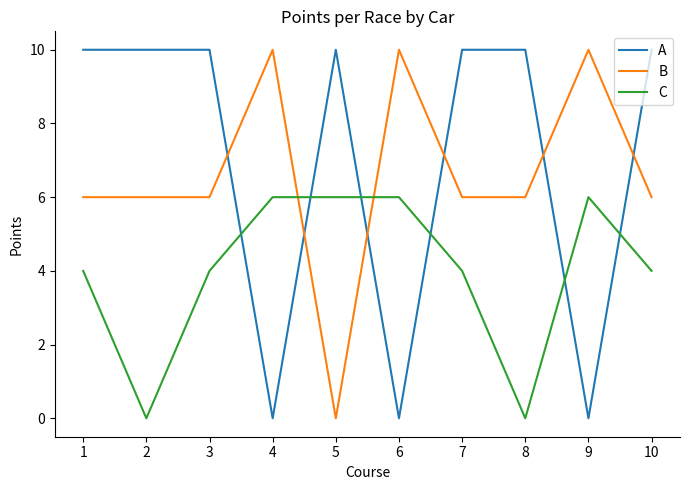

What value does the B series have at 3, to the nearest 10?

10